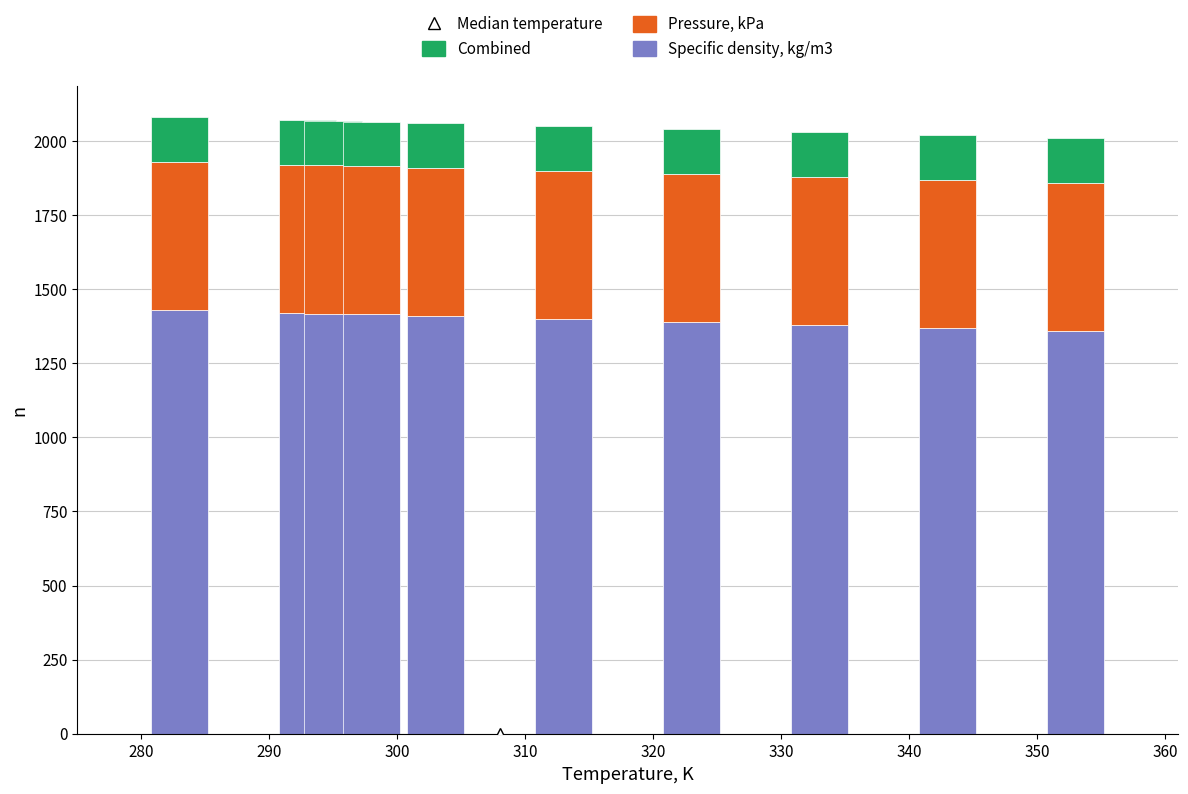

What is the sum of all Specific density, kg/m3 values?

13988.9